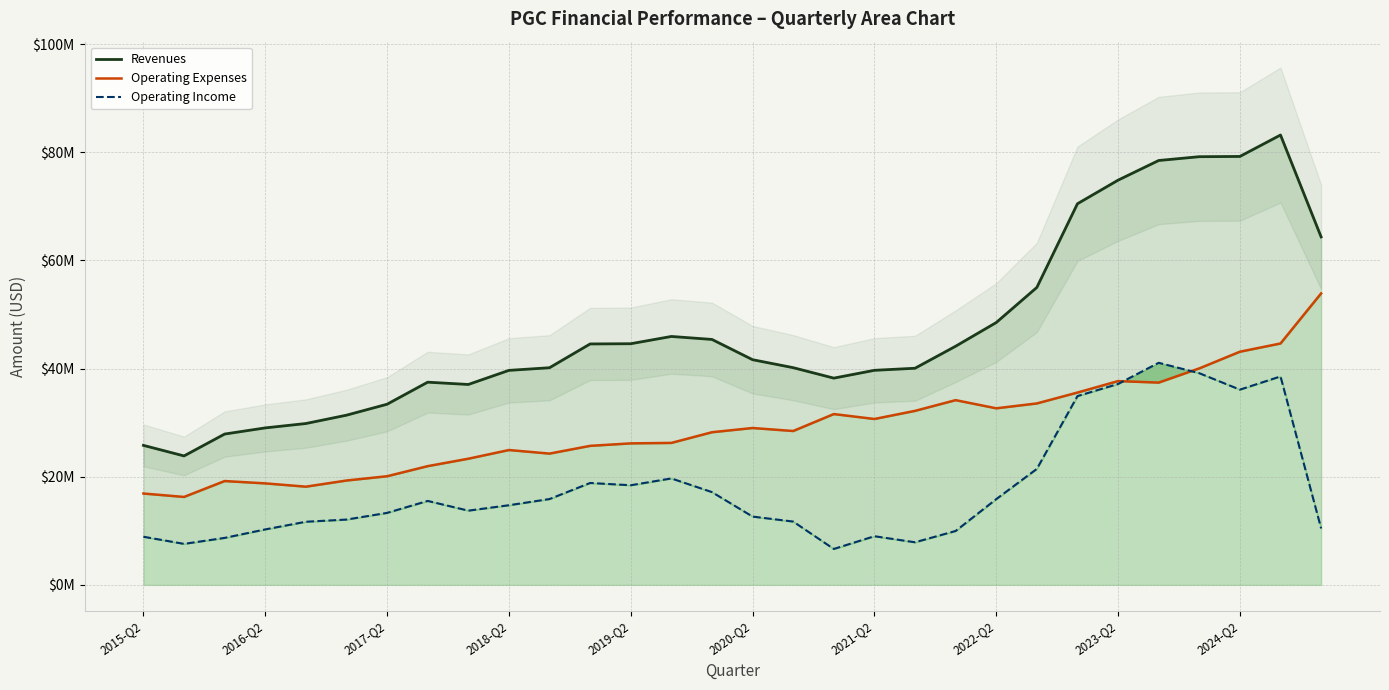

What is the value of the Revenues point at the 18th from the left?

38239000